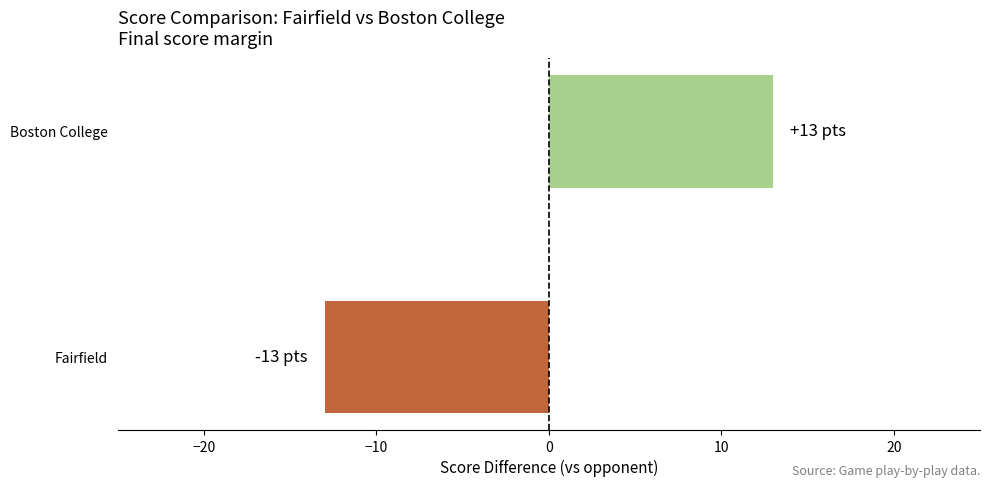

Which has a higher value, Boston College or Fairfield?

Boston College